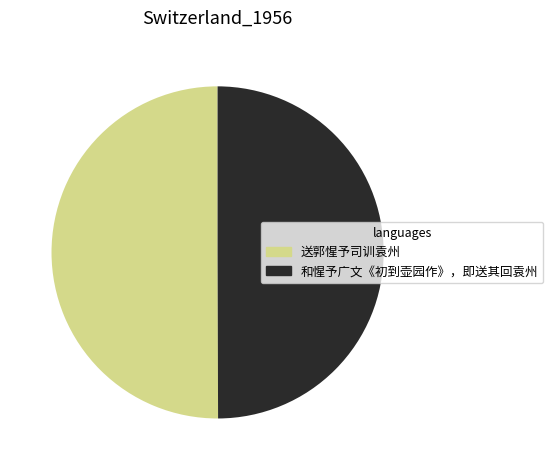

The 和惺予广文《初到壶园作》，即送其回袁州 slice represents 61% of the pie. True or false?

False